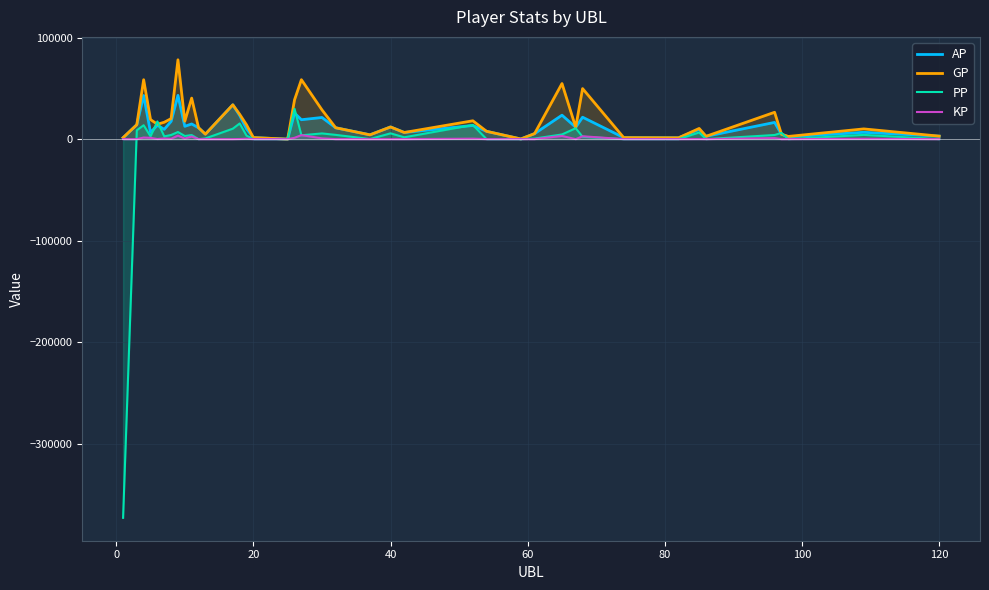

Rank the series by their average value, from lowest to highest.

PP, KP, AP, GP